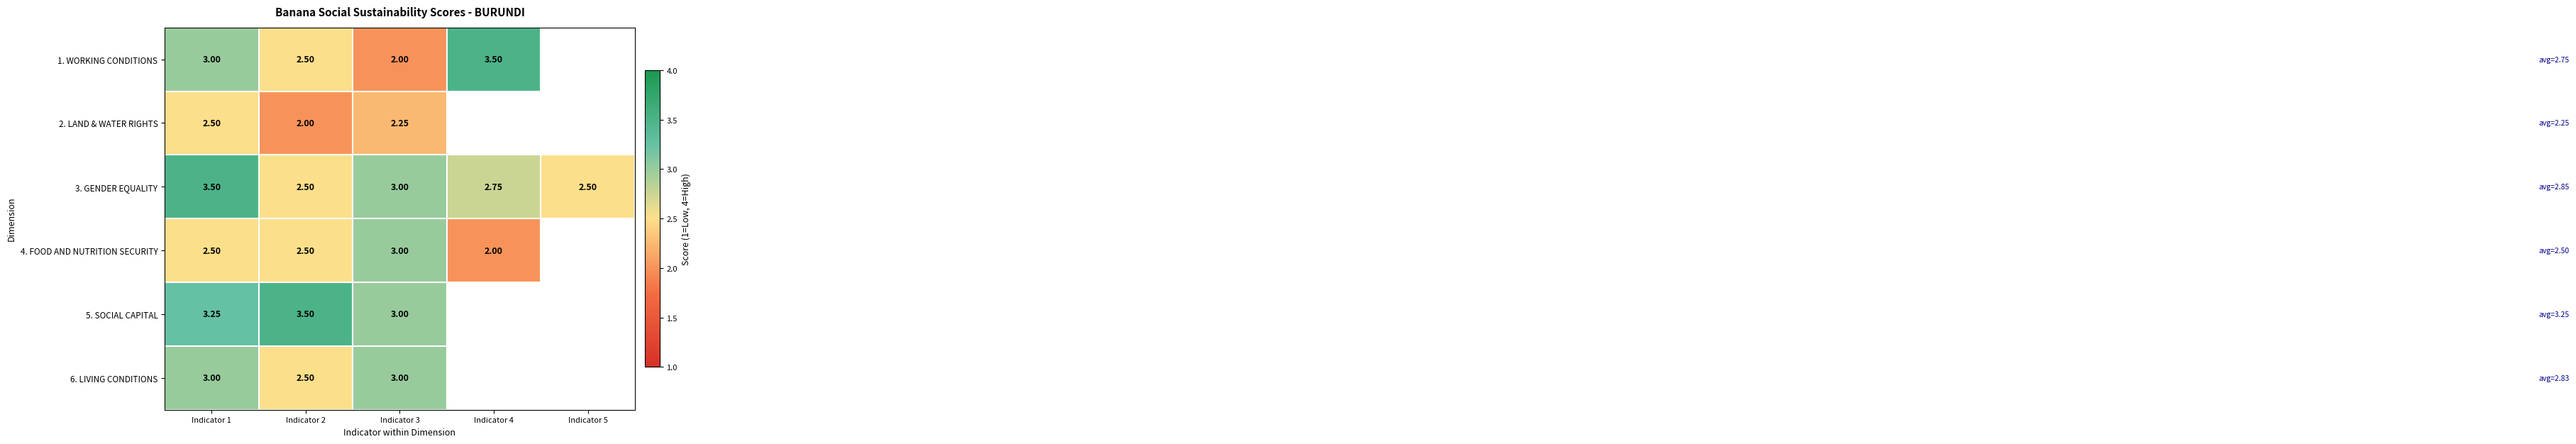

Which category has the lowest value across all series?

Indicator 3